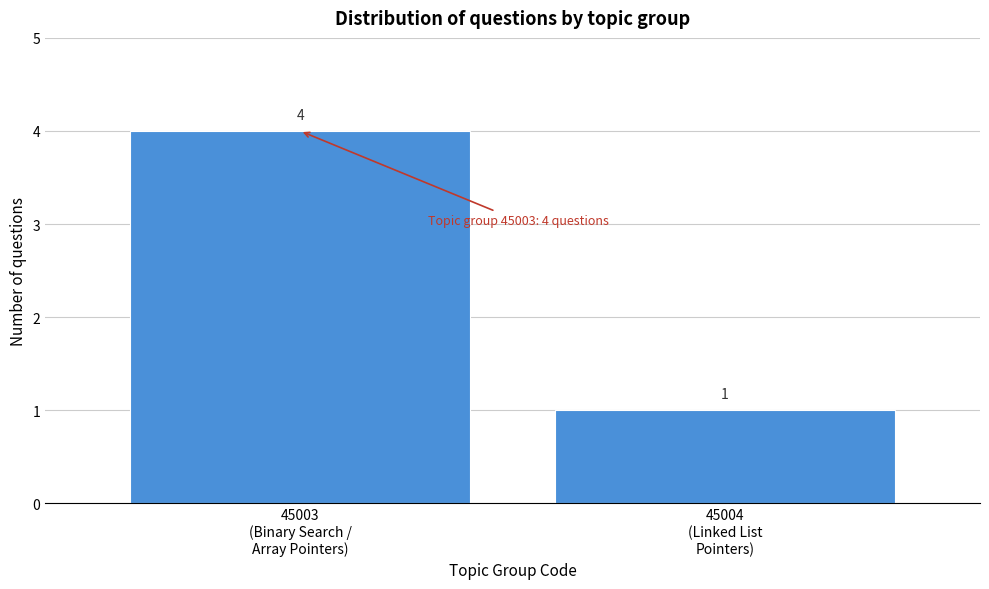

Reading left to right, extract all data points from this chart.

4	1